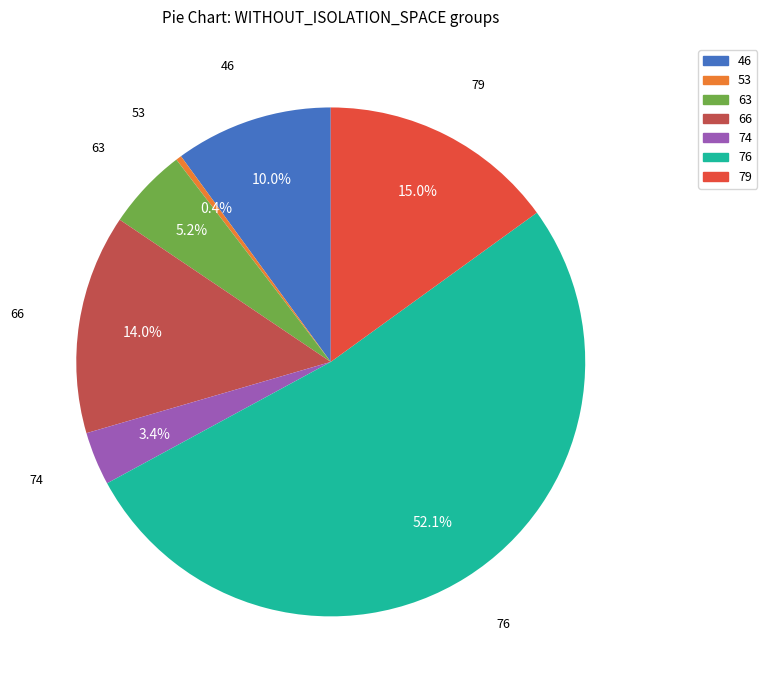

Does any single category account for the majority?

Yes